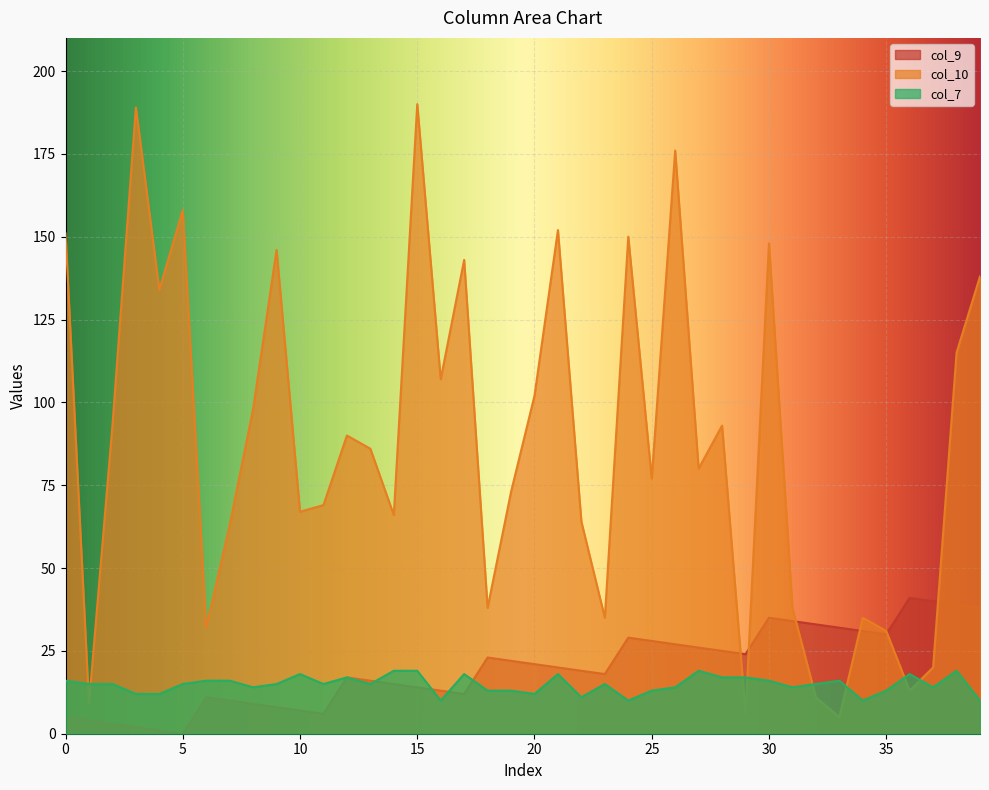

How many categories are shown in the chart?

40